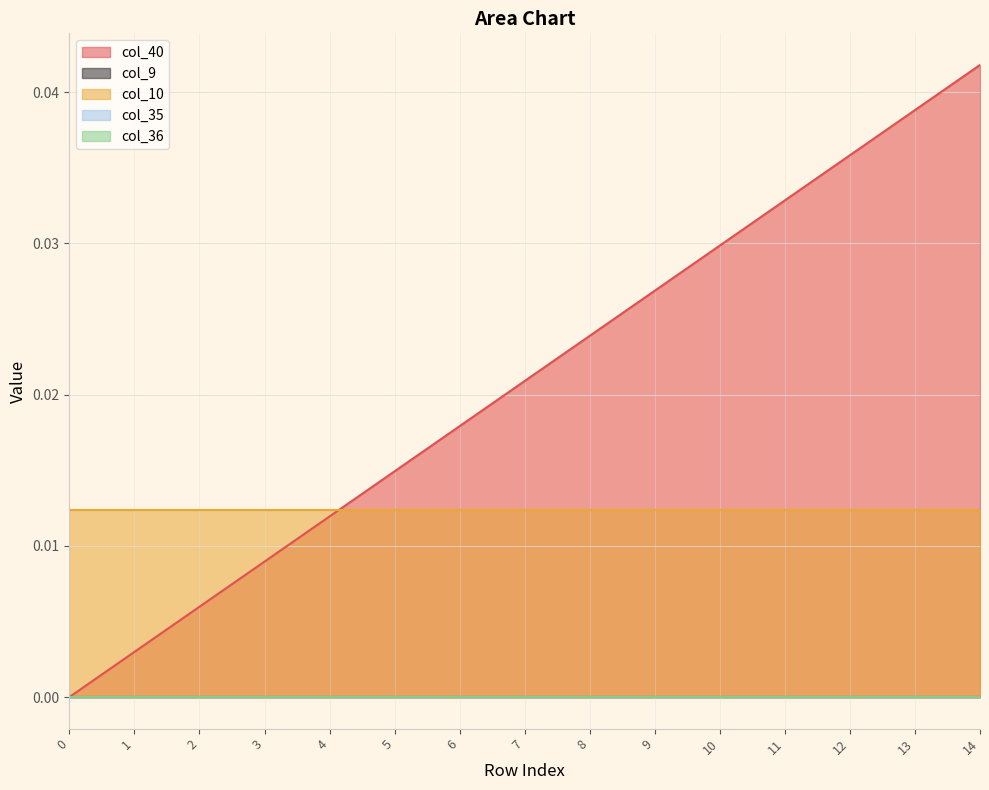

At how many categories does at least one series exceed 0?

15